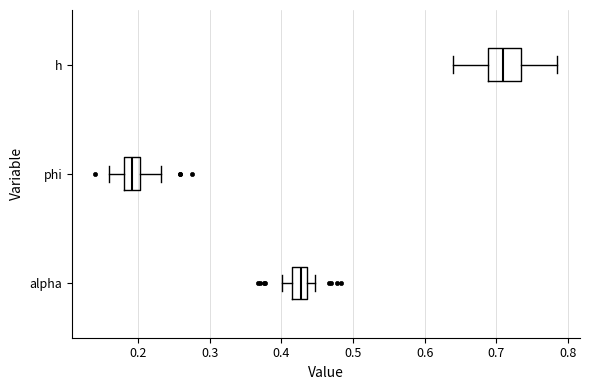

Which box is the widest, from its left edge to its right edge?

h